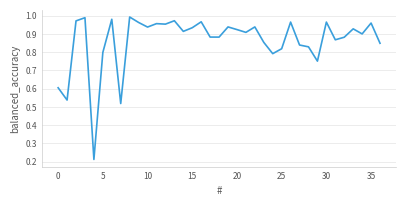

How many lines are shown in the chart?

1